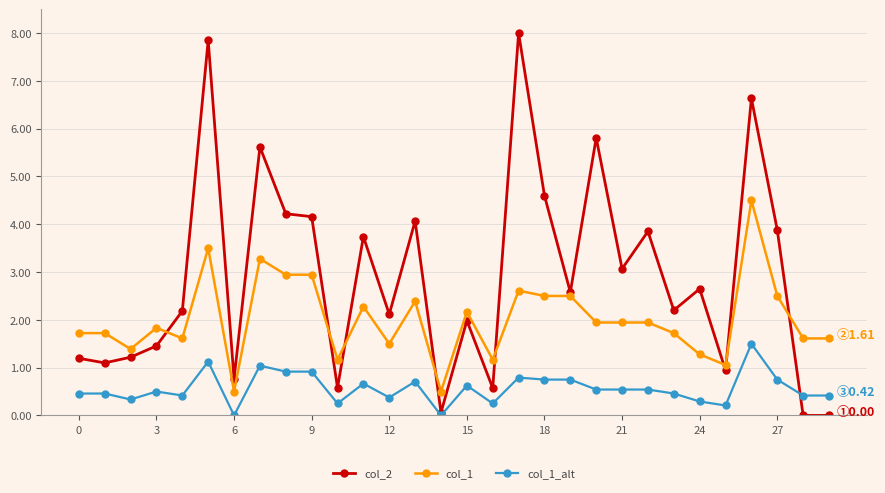

Which series ends up on top after the final intersection of col_1_alt and col_2?

col_1_alt